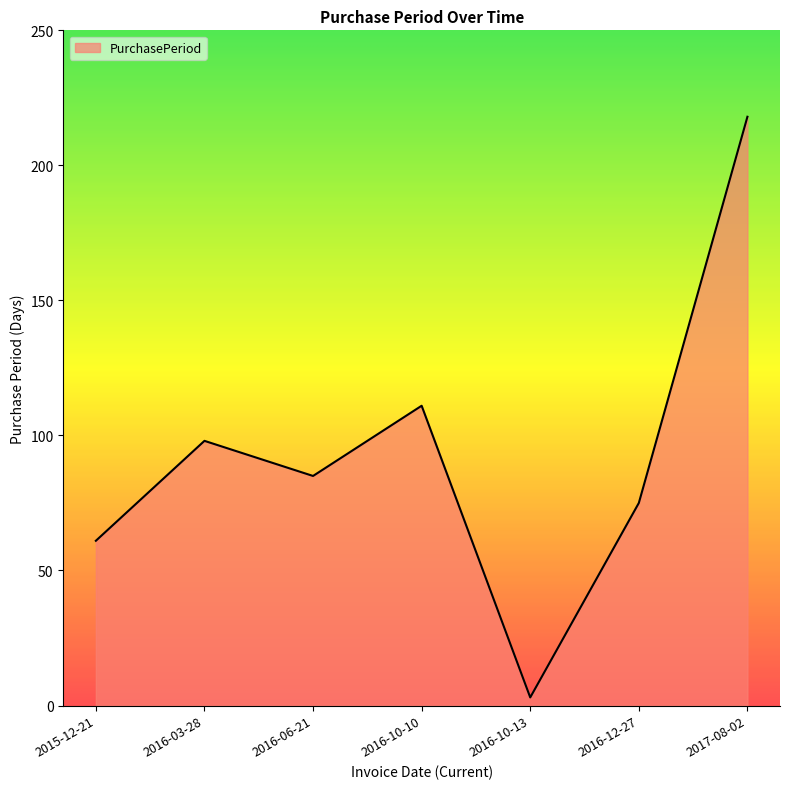

At which label is the value closest to 110?

2016-10-10